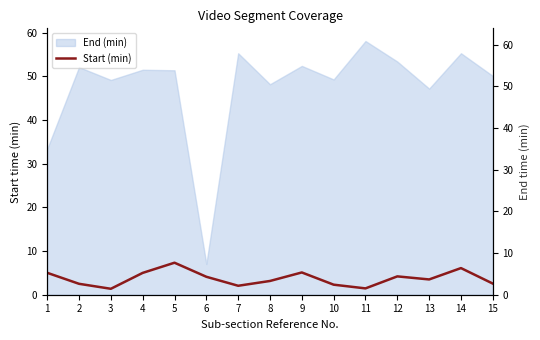

How many points are higher than both their immediate neighbors (excluding endpoints)?

4